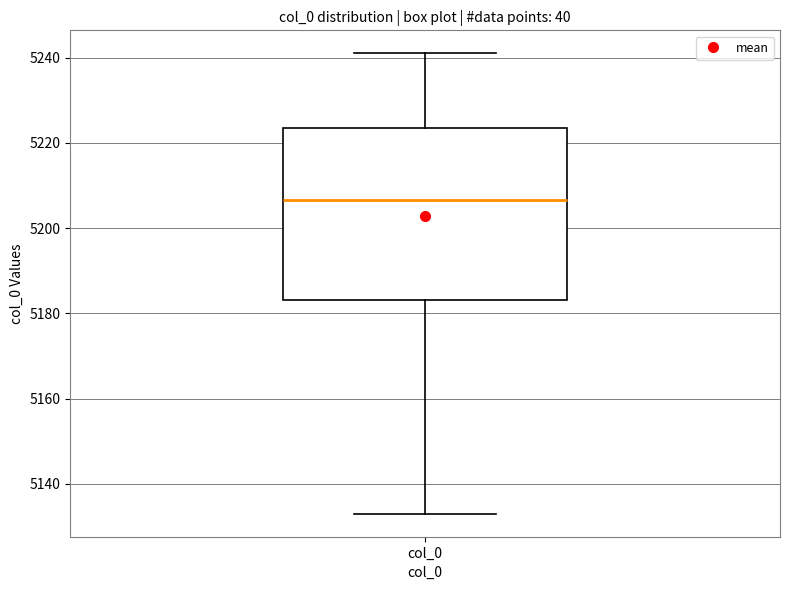

Transcribe this box plot: give where the median line is, the range the box spans, and where the two whiskers end, as read against the y-axis. The values are not printed on the chart, so give them approximately, as read against the axis.

median 5206, box 5184 to 5224, whiskers 5134 to 5242